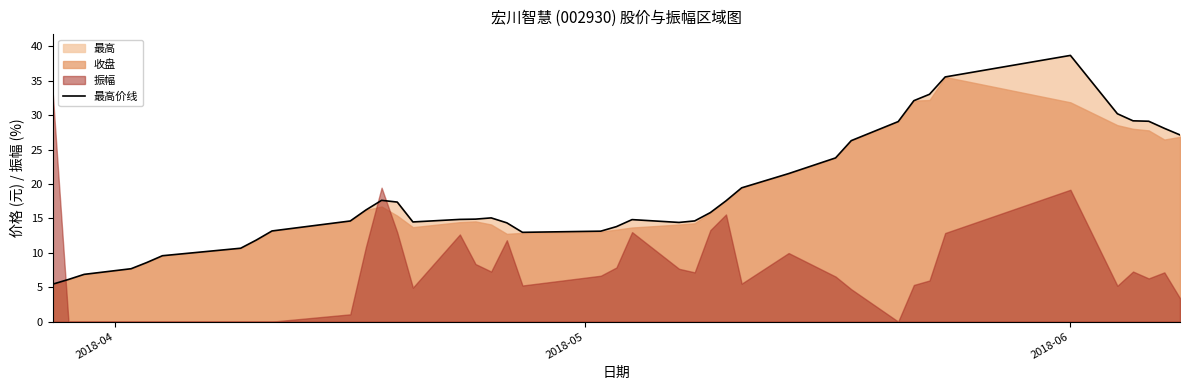

What is the difference between the maximum and minimum values?

33.2